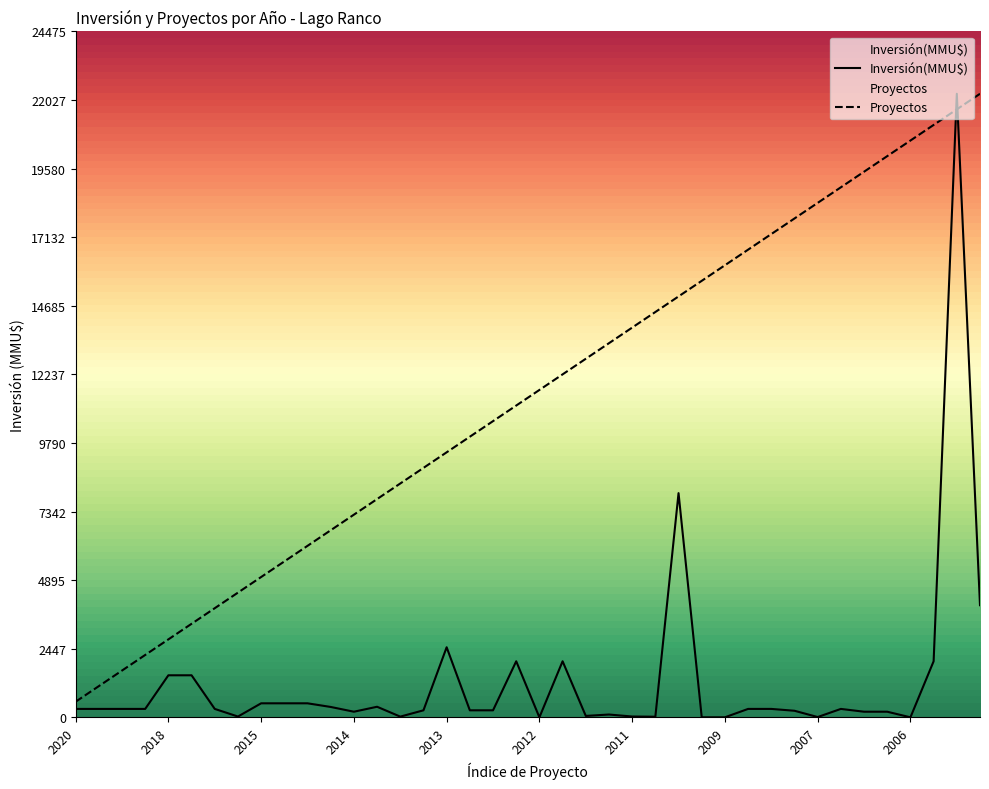

Which has a higher value, 2012 or 2007?

2007